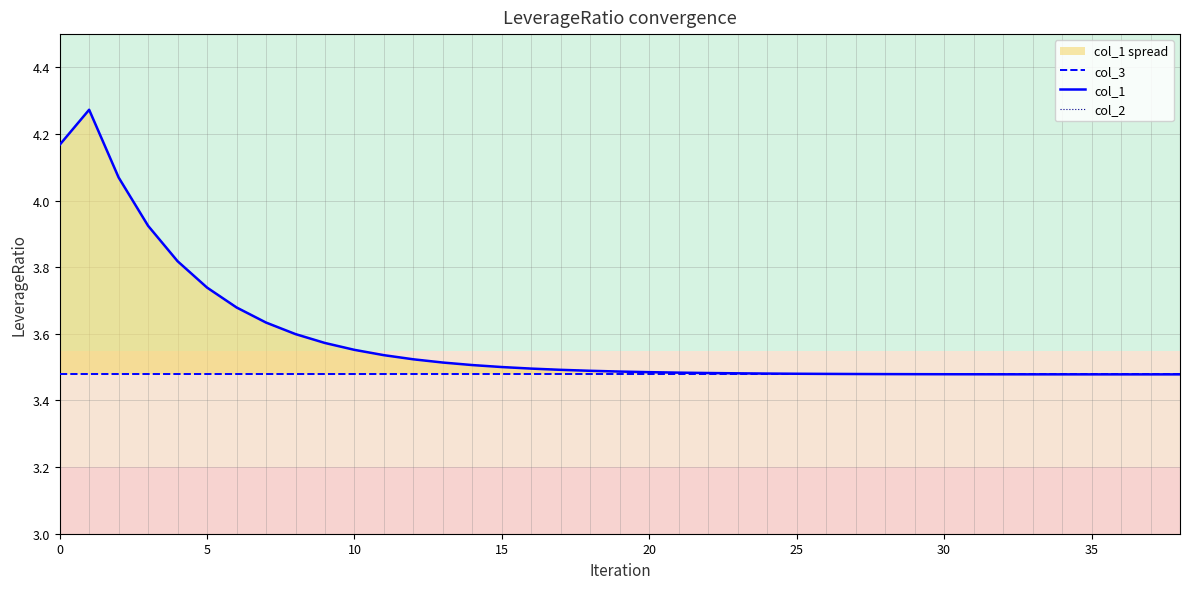

At which label is col_1 closest to 3?

38